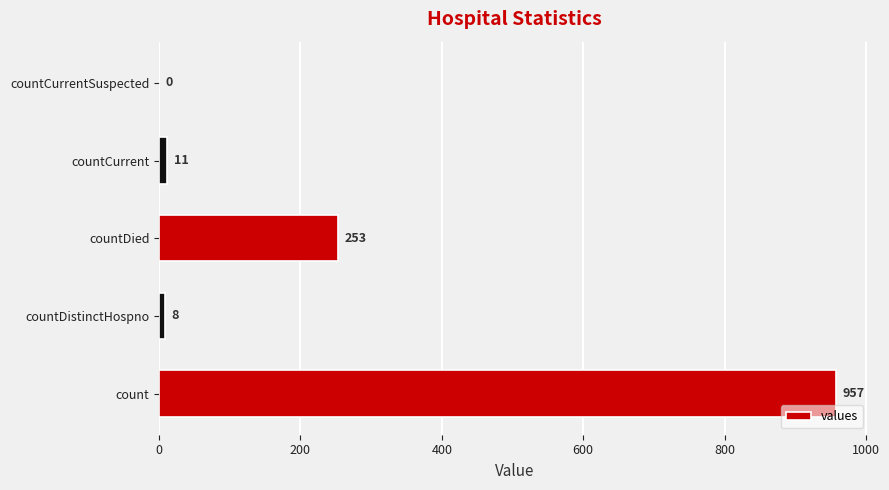

Is it true that the value at countCurrentSuspected is 0?

True